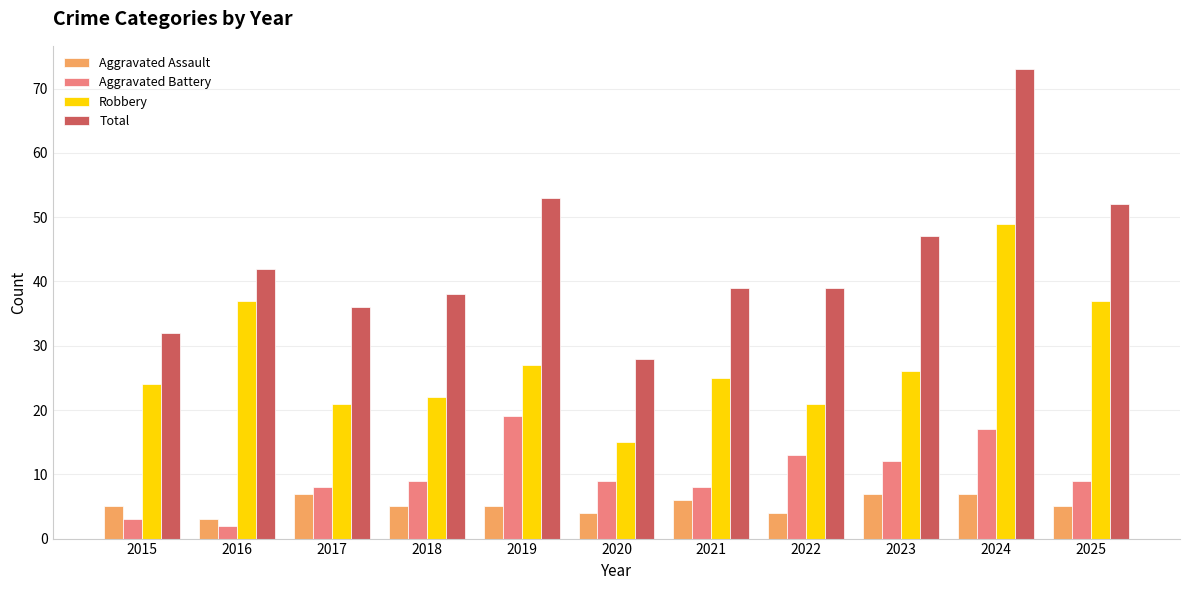

What is the approximate value of Aggravated Assault at 2019?

5